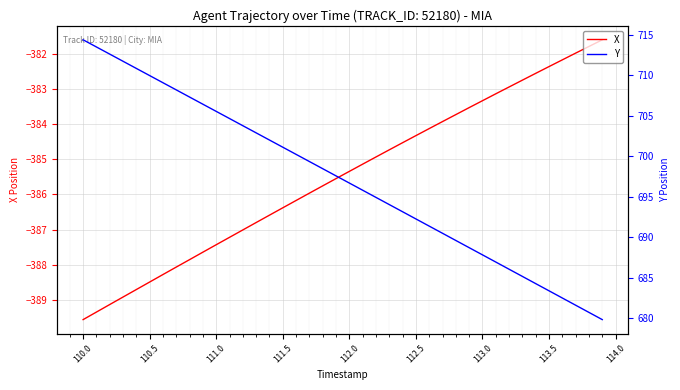

How many data points in X are less than -385?

22